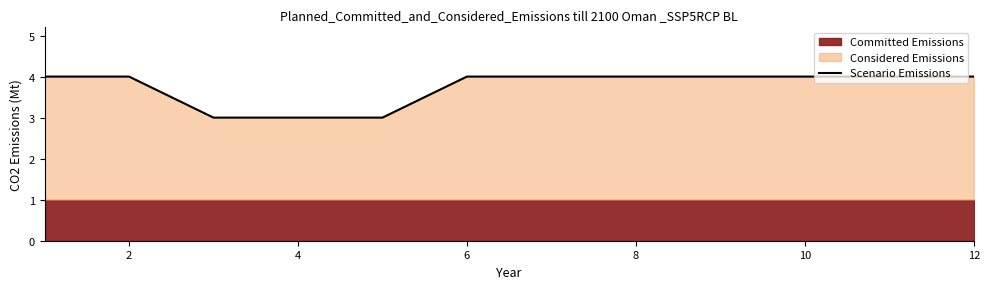

What is the maximum value for Scenario Emissions?

4